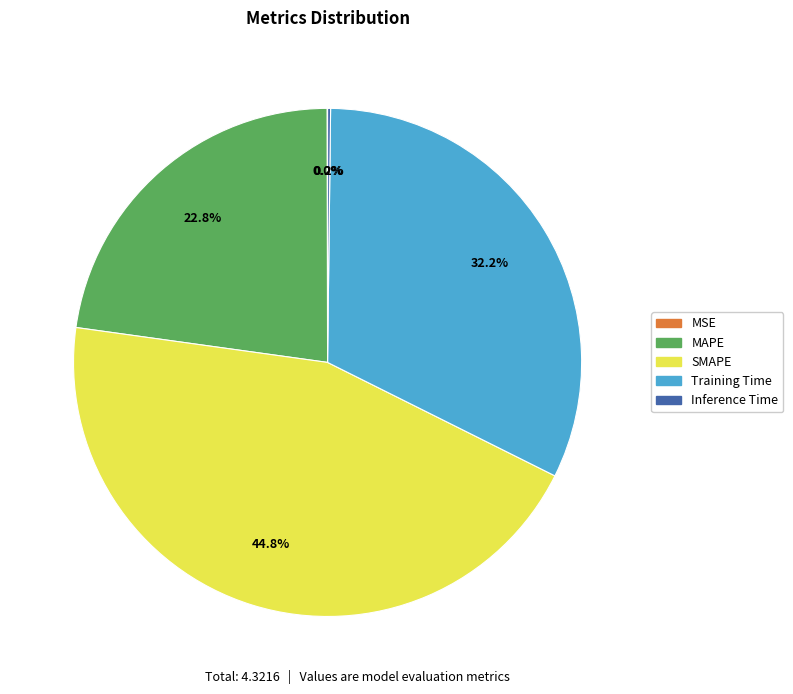

Which has a higher value, MAPE or SMAPE?

SMAPE